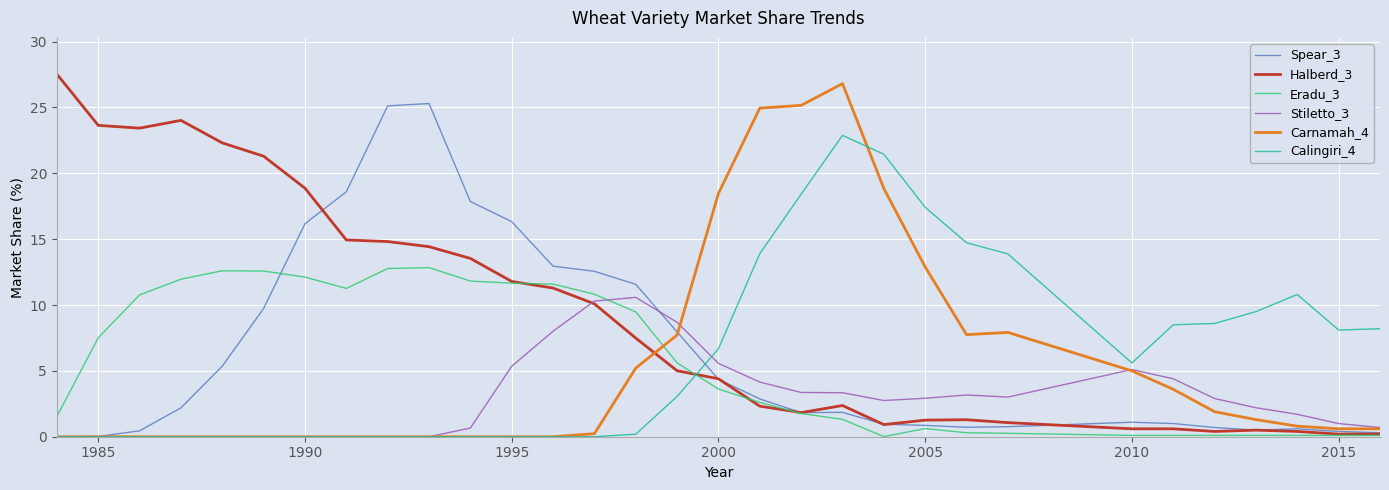

After their last crossing, which series has the higher values: Calingiri_4 or Halberd_3?

Calingiri_4